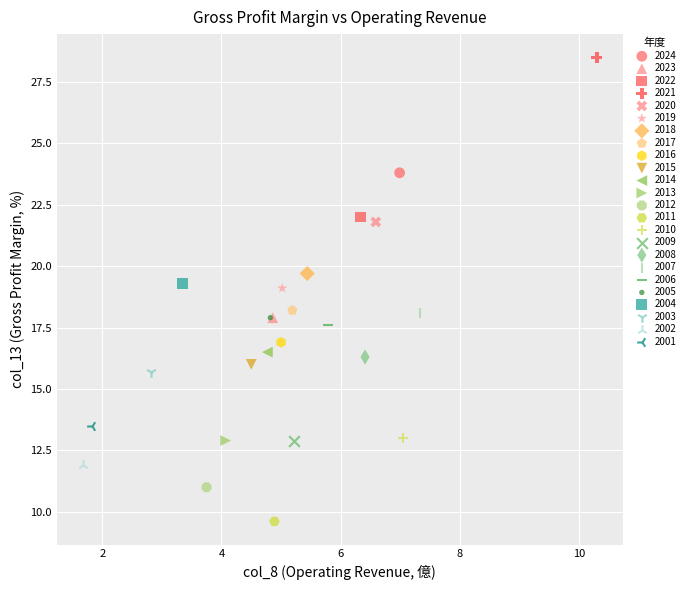

What are all the series names shown in the legend?

2024, 2023, 2022, 2021, 2020, 2019, 2018, 2017, 2016, 2015, 2014, 2013, 2012, 2011, 2010, 2009, 2008, 2007, 2006, 2005, 2004, 2003, 2002, 2001